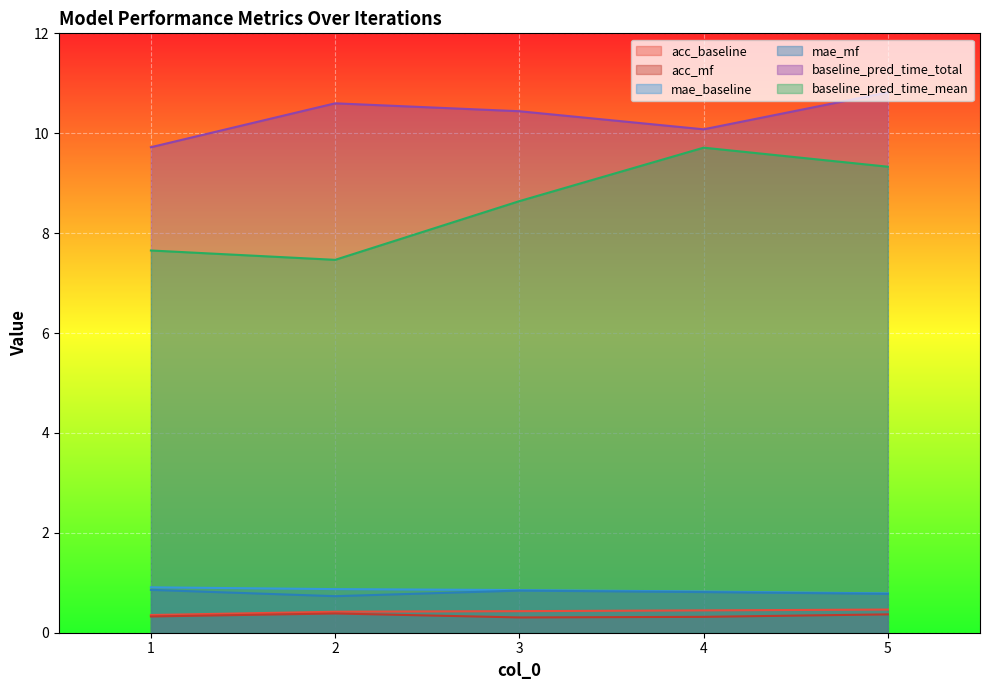

Reading left to right, extract all data points from this chart.

acc_baseline: 1=0.4	2=0.4	3=0.4	4=0.4	5=0.5
acc_mf: 1=0.3	2=0.4	3=0.3	4=0.3	5=0.4
mae_baseline: 1=0.9	2=0.9	3=0.9	4=0.8	5=0.8
mae_mf: 1=0.9	2=0.7	3=0.8	4=0.8	5=0.8
baseline_pred_time_total: 1=9.7	2=10.6	3=10.4	4=10.1	5=10.8
baseline_pred_time_mean: 1=7.7	2=7.5	3=8.6	4=9.7	5=9.3